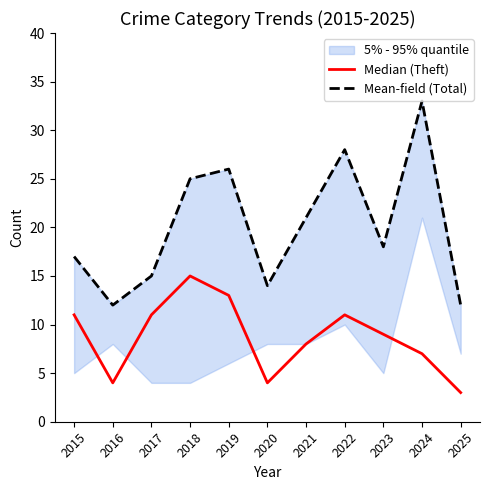

Which series changed the most between 2015 and 2022?

Mean-field (Total)